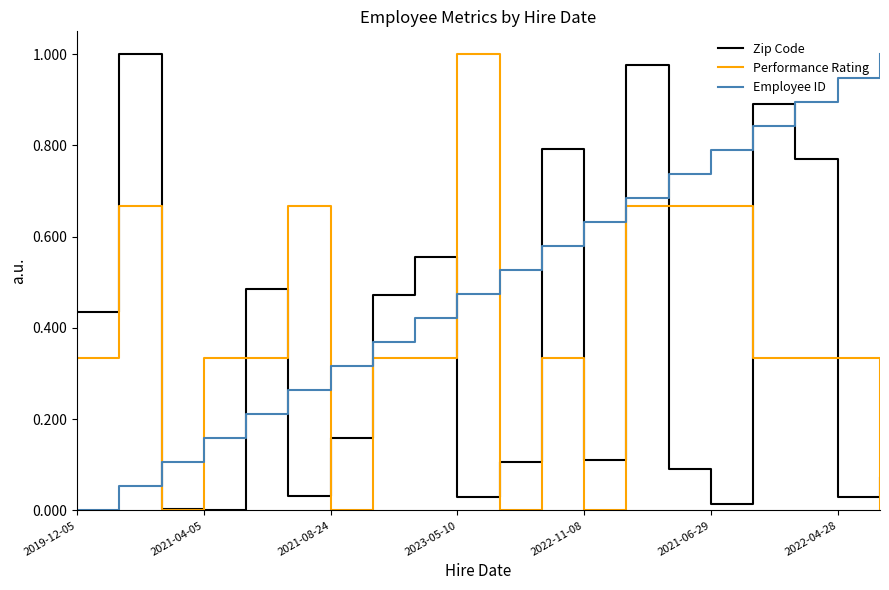

How many lines are shown in the chart?

3